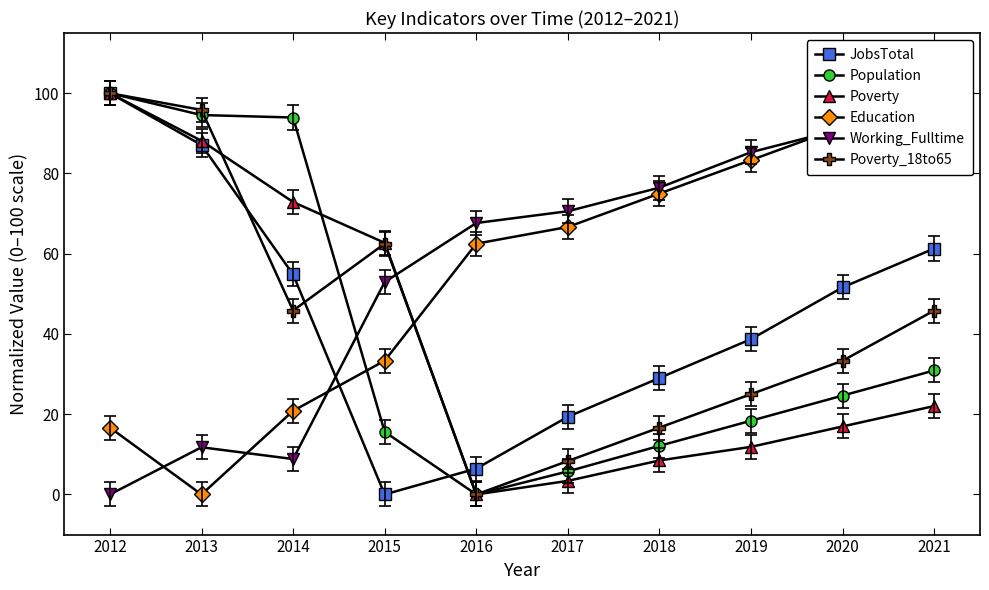

What is the approximate value of Poverty_18to65 at 2018?

16.7